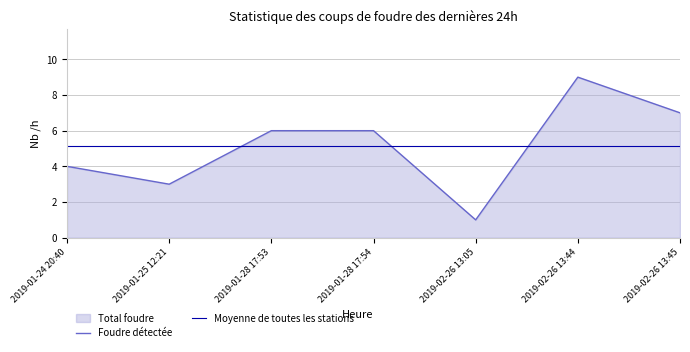

Read the Foudre détectée value at 2019-02-26 13:44.

9.0